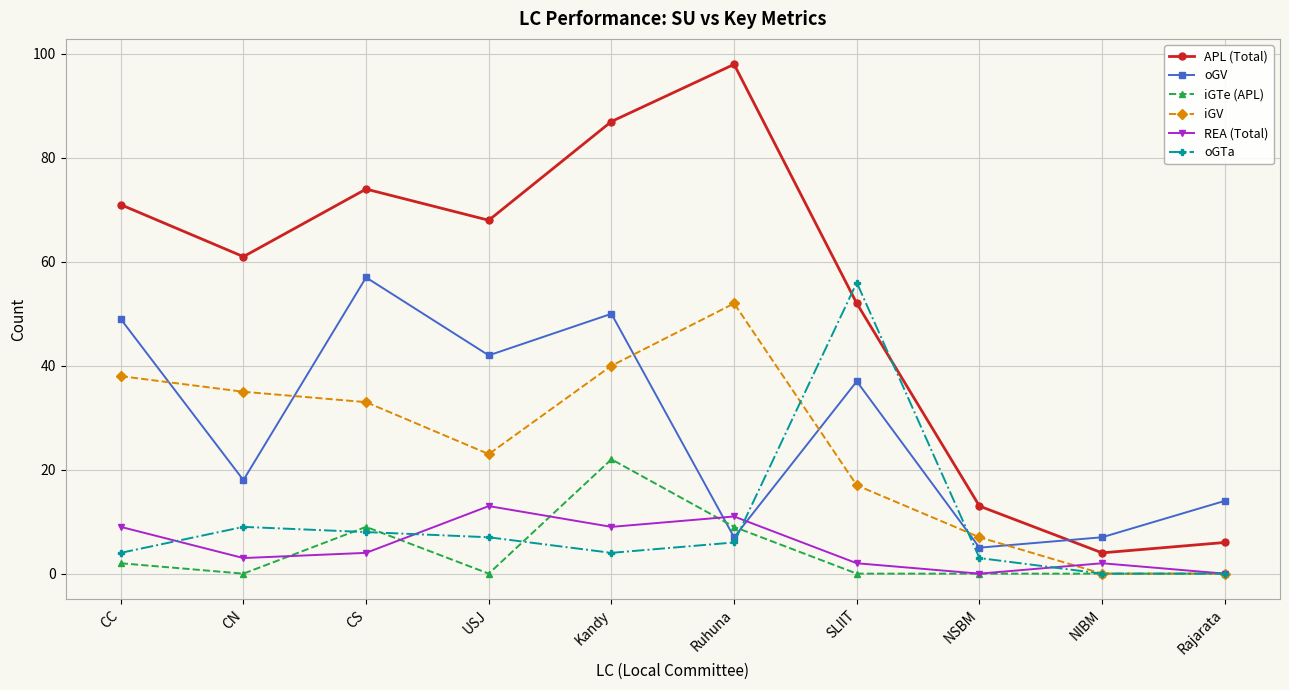

In APL (Total), how many points are lower than both neighbors (excluding endpoints)?

3